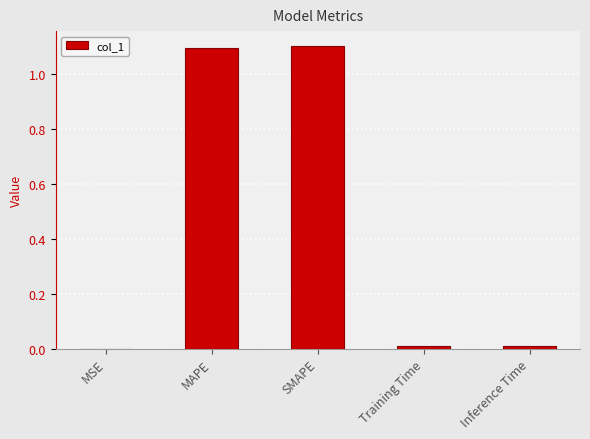

What is the sum of all values?

2.2